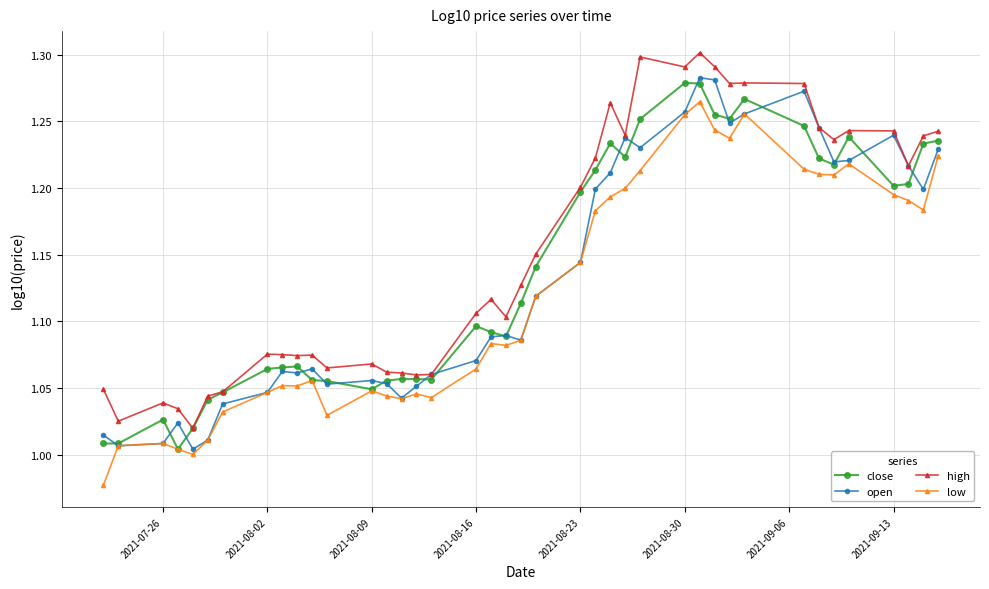

Which series ends up on top after the final intersection of close and open?

close